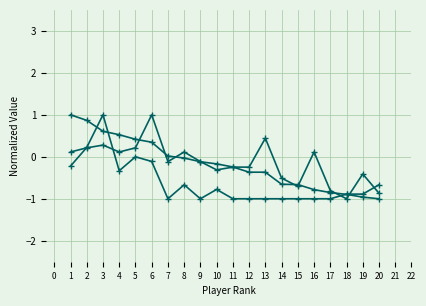

Does the chart have visible grid lines?

Yes